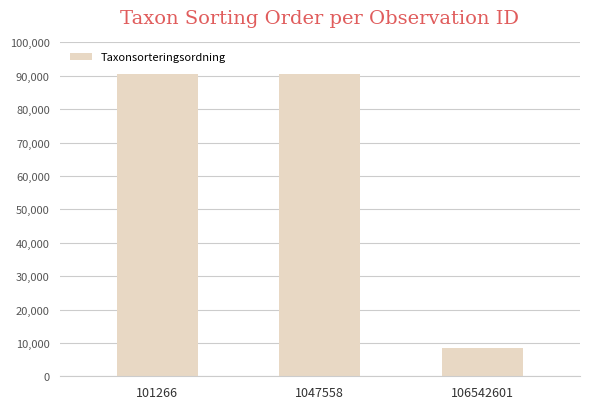

How many categories are shown in the chart?

3